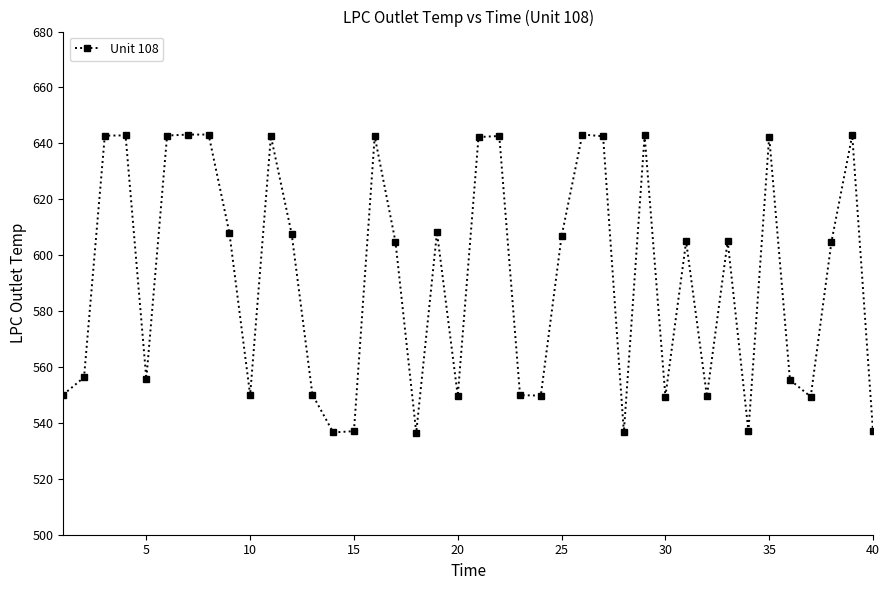

What is the greatest value displayed?

643.2